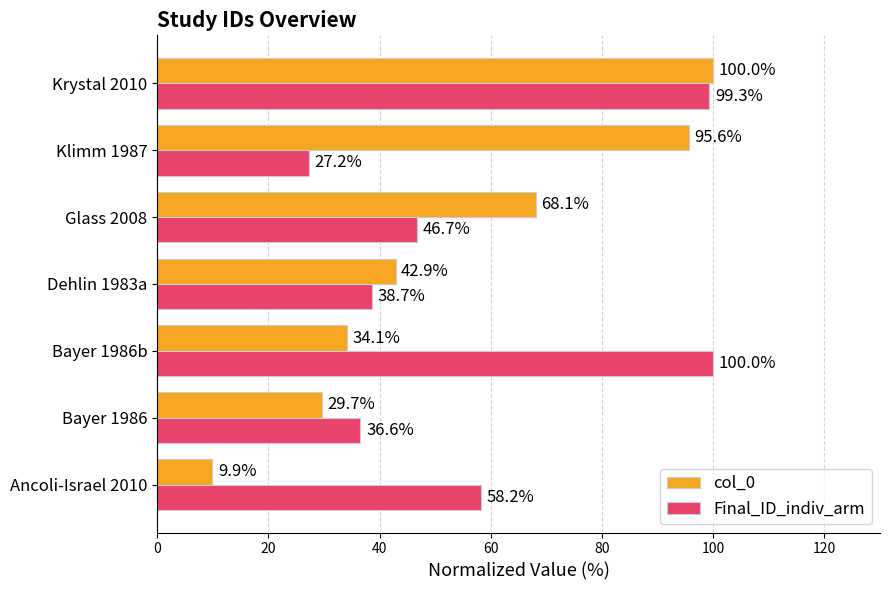

At which category is the sum across all series the highest?

Krystal 2010